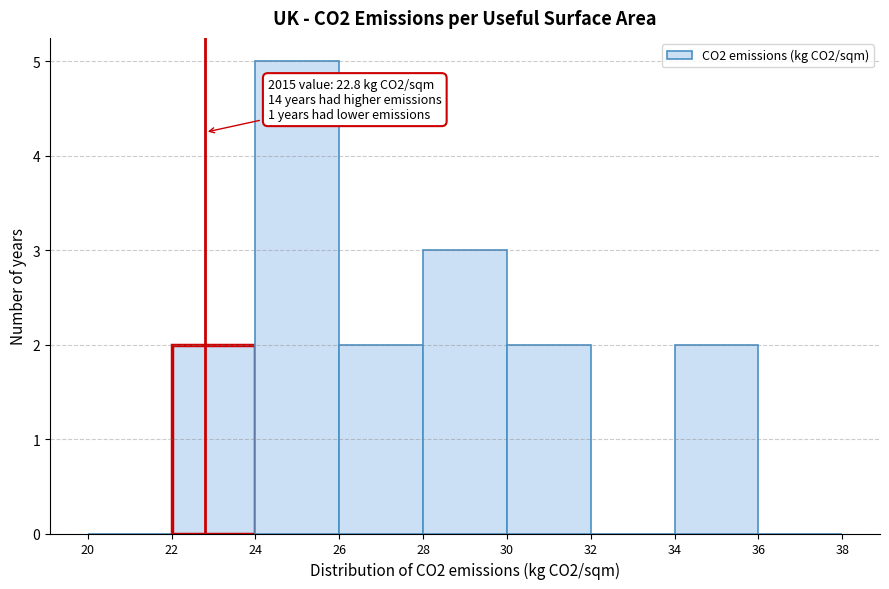

Which range on the x-axis has the tallest bar?

24 to 26